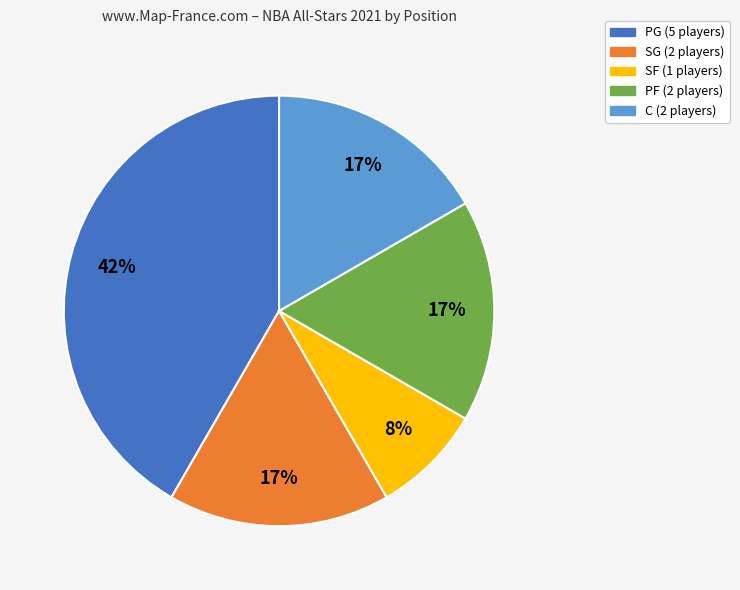

True or false: C accounts for 17% of the total.

True